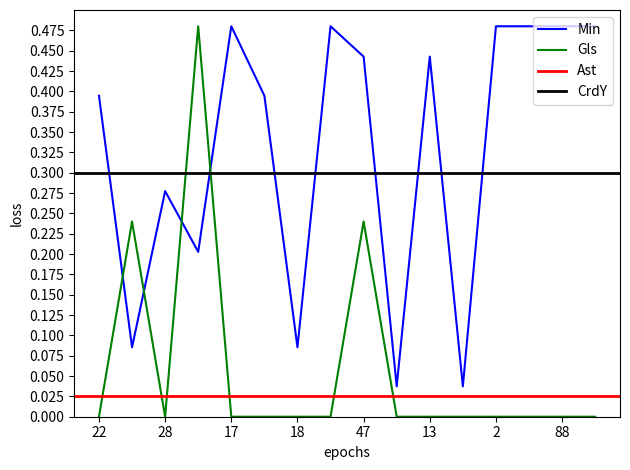

Between 22 and 19, which series saw the biggest shift?

Gls